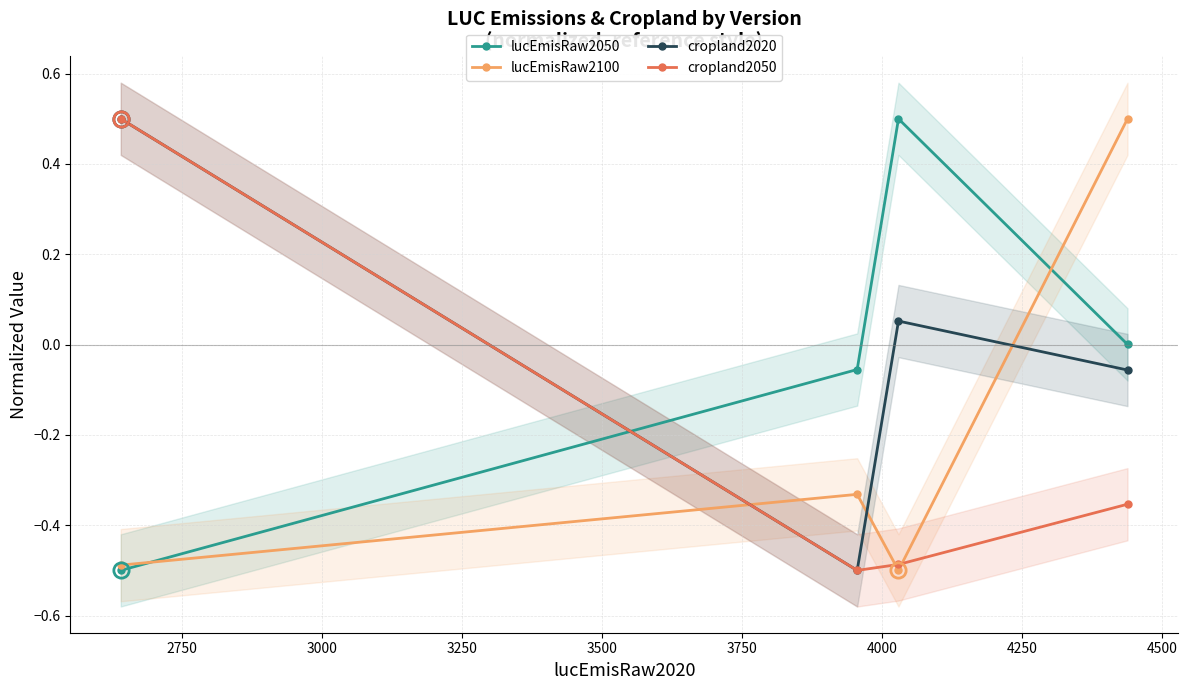

True or false: lucEmisRaw2100 has more than 1 points higher than both neighbors.

False